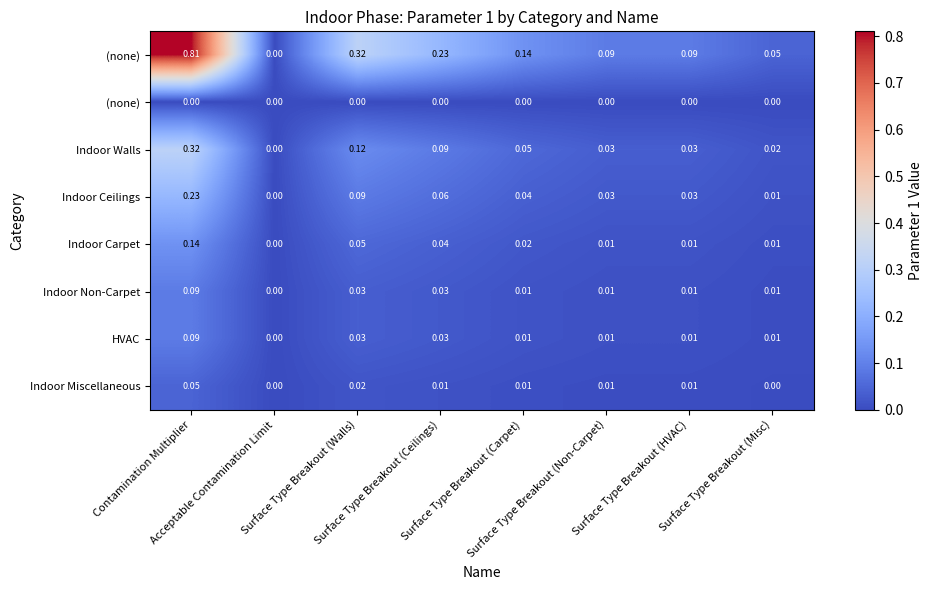

At how many categories does at least one series exceed 0?

7